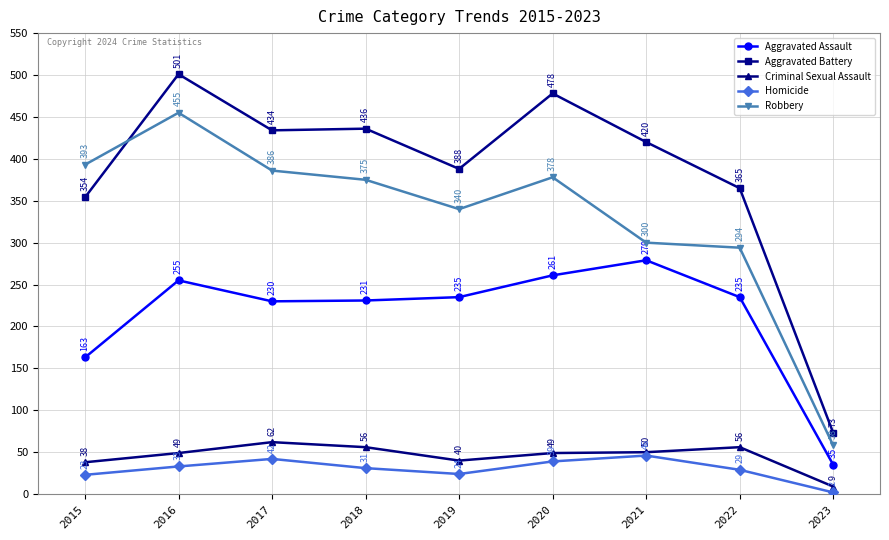

How many data points does each series have?

9